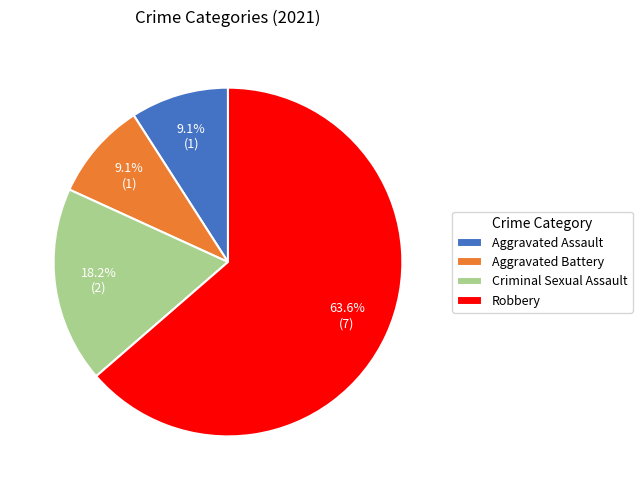

What is the total percentage of Criminal Sexual Assault and Aggravated Assault?

27.3%